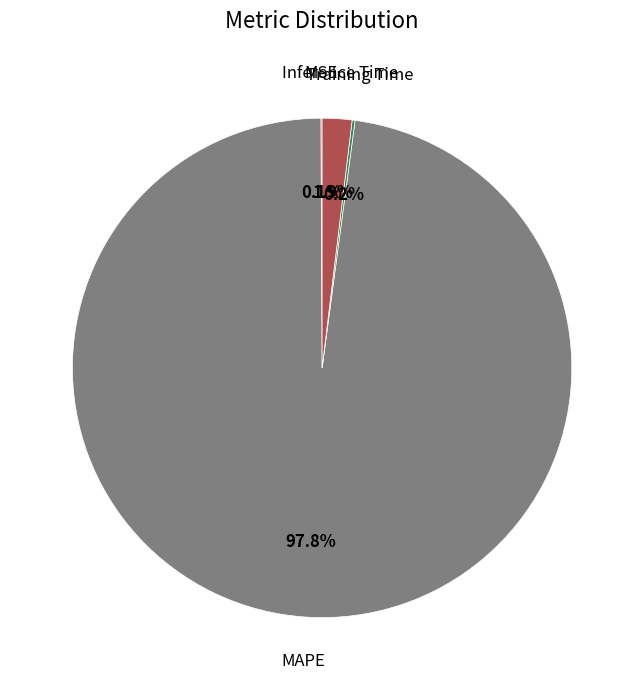

Is there a majority slice in this chart?

Yes